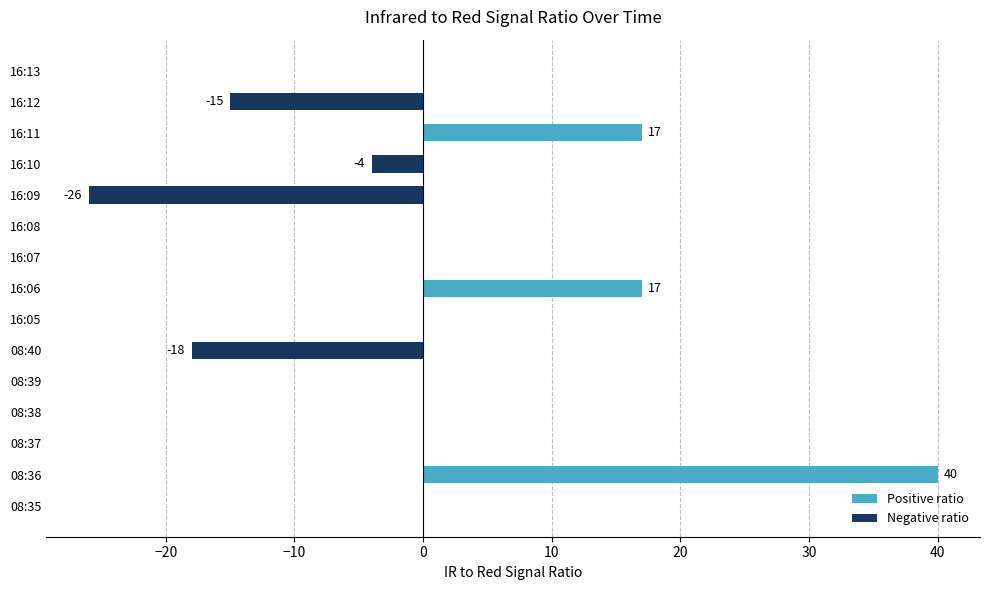

What is the sum of all values?

11